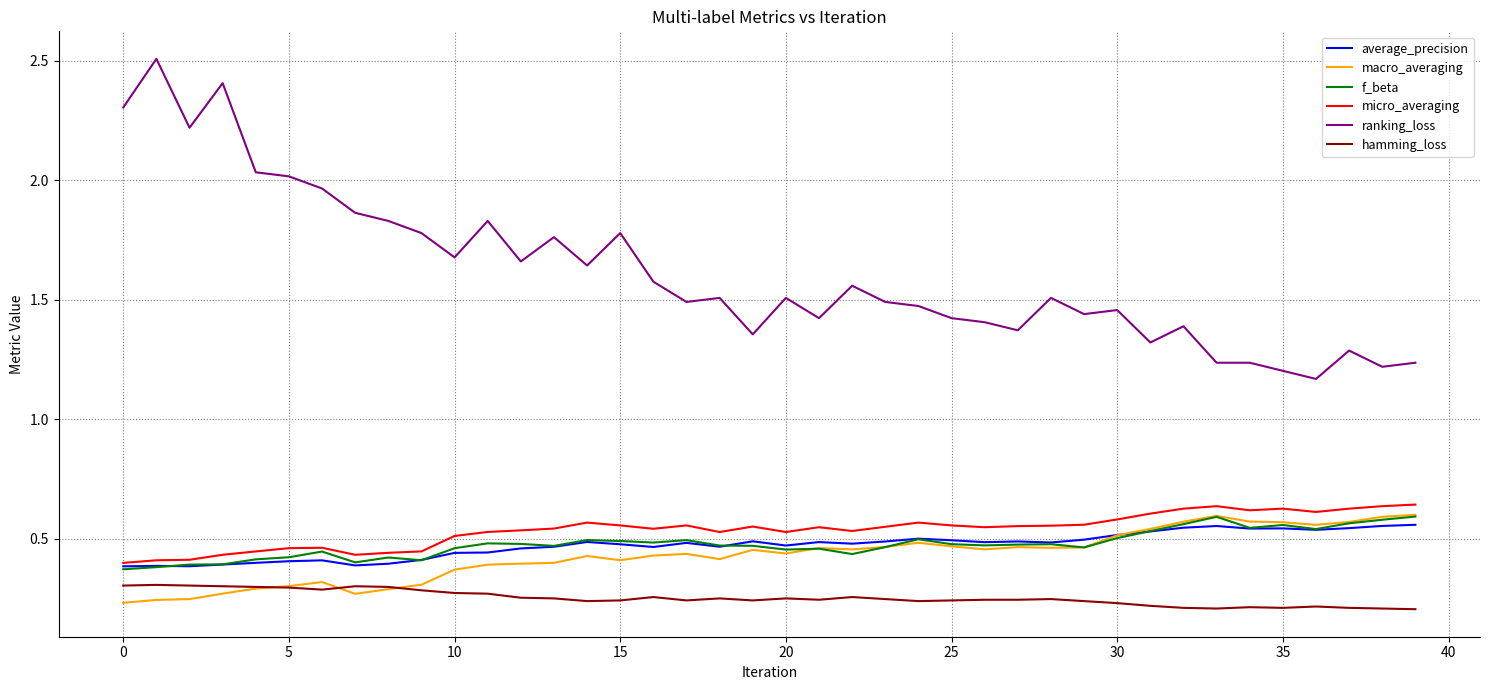

What are all the series names shown in the legend?

average_precision, macro_averaging, f_beta, micro_averaging, ranking_loss, hamming_loss